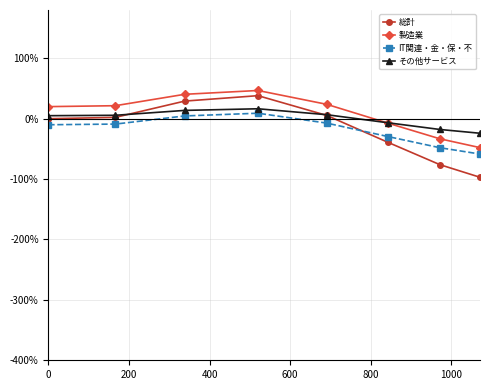

What is the lowest value of the 総計 series?

-97.0